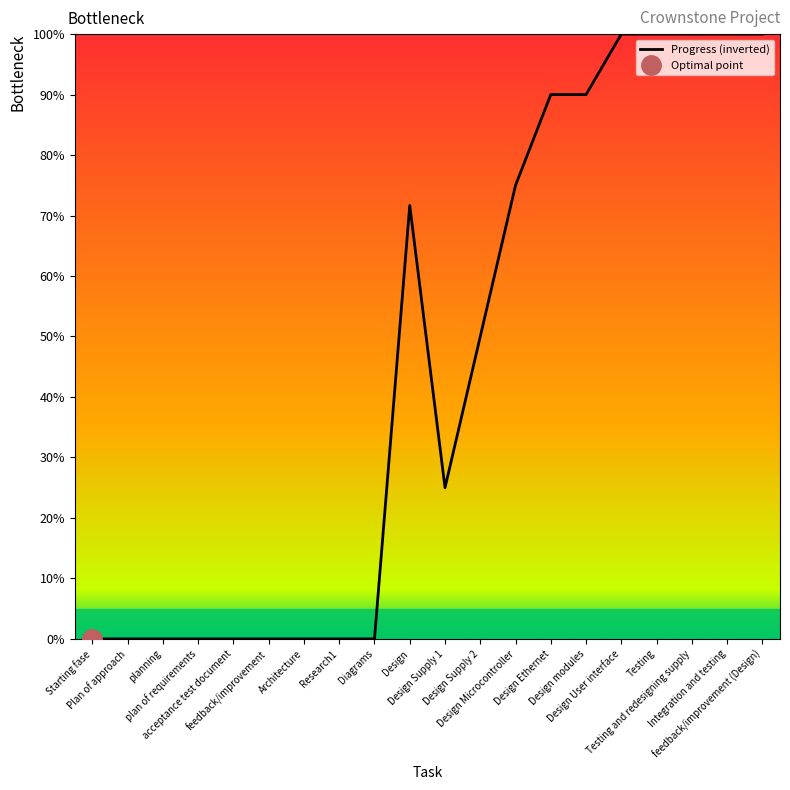

How many data points are above 50?

9